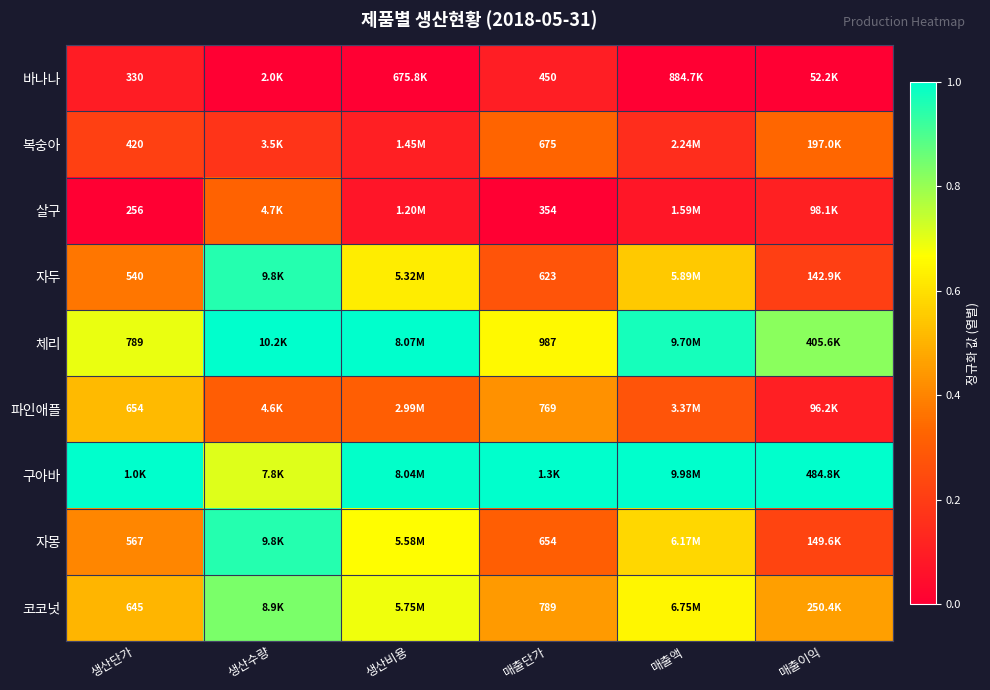

What is the difference between the highest and lowest values at 매출단가?

1.0